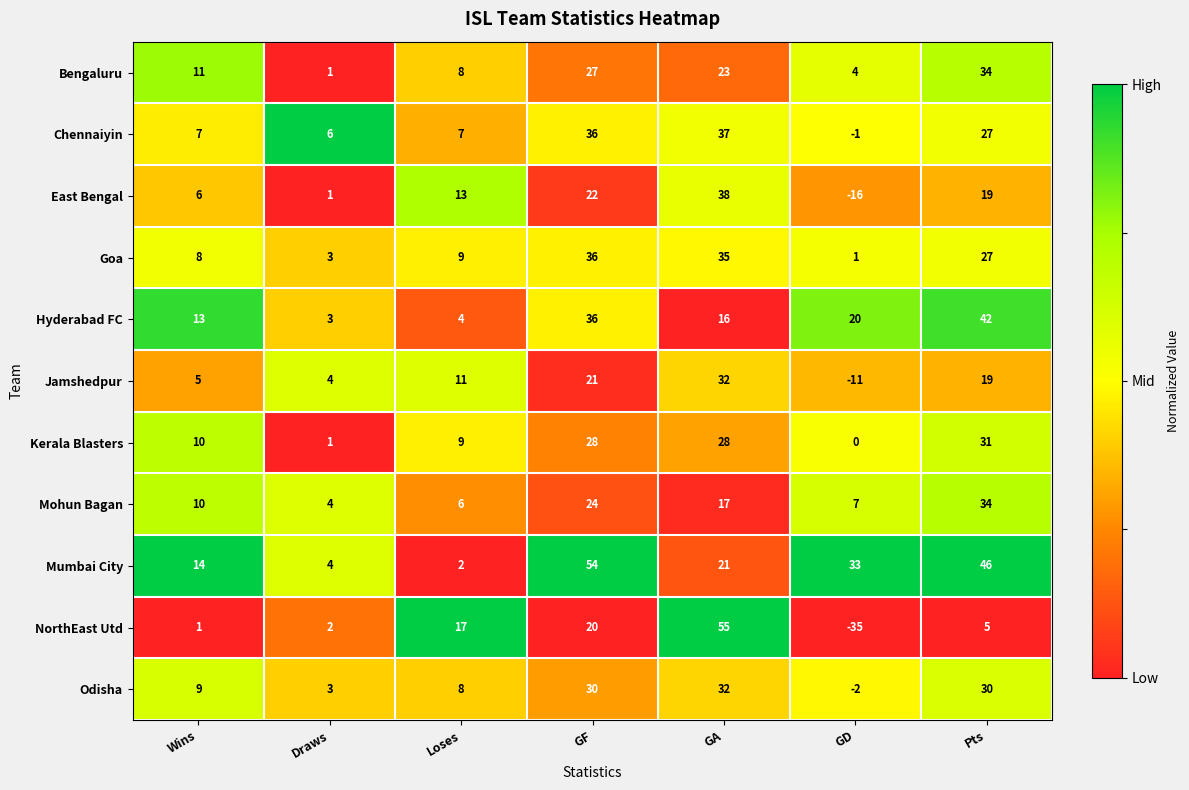

Which series has the largest total across all categories?

Mumbai City